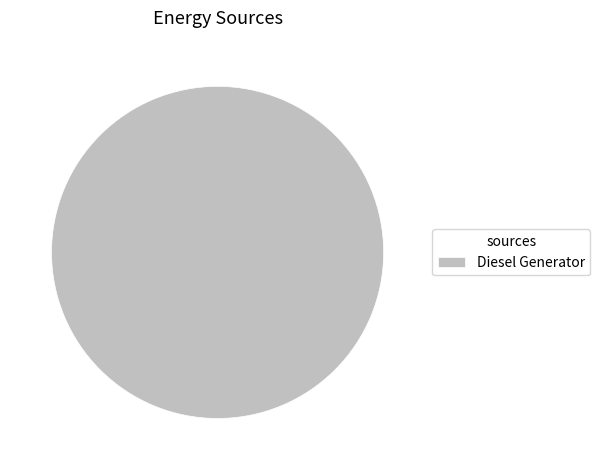

Is it true that Diesel Generator is 100% of the pie?

True